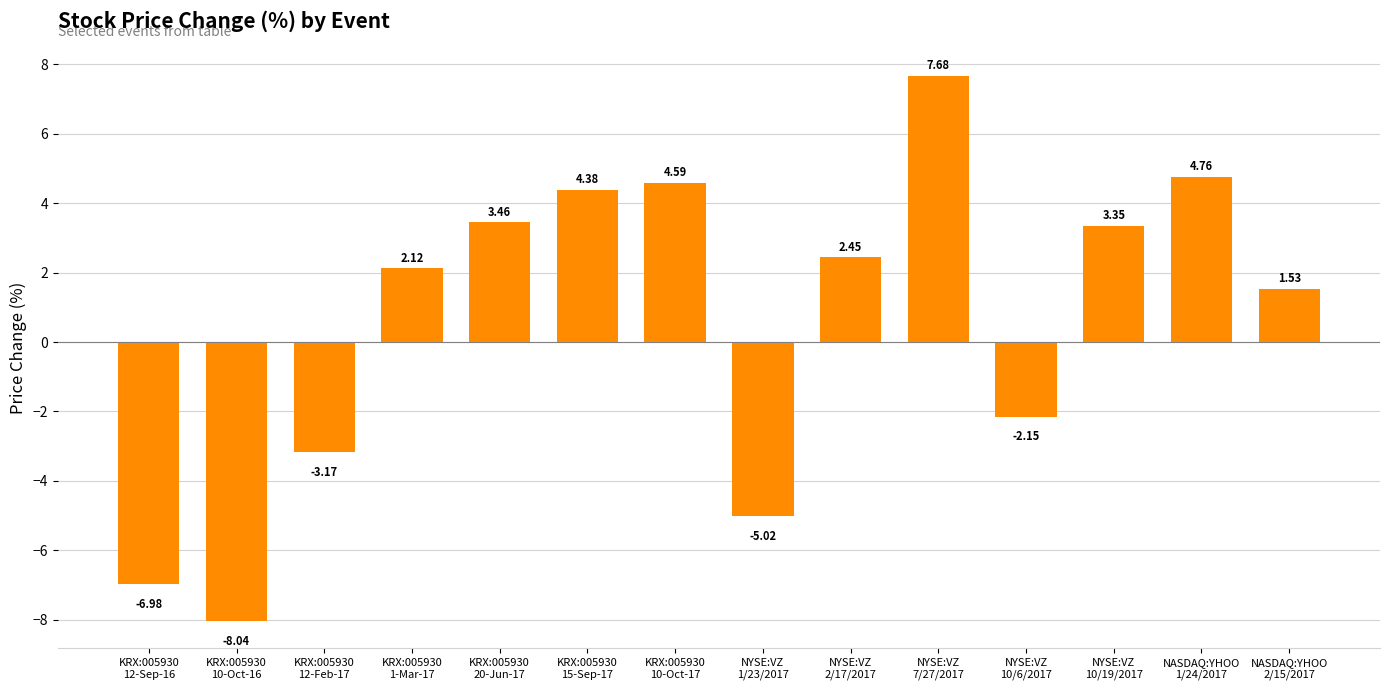

The chart shows a value of 3.8 at KRX:005930
1-Mar-17. True or false?

False